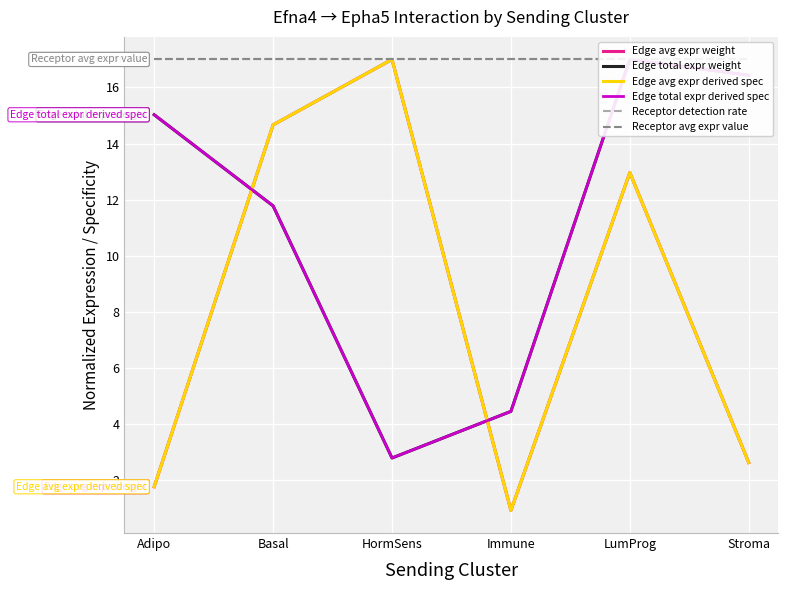

Read the Receptor detection rate value at LumProg.

17.0